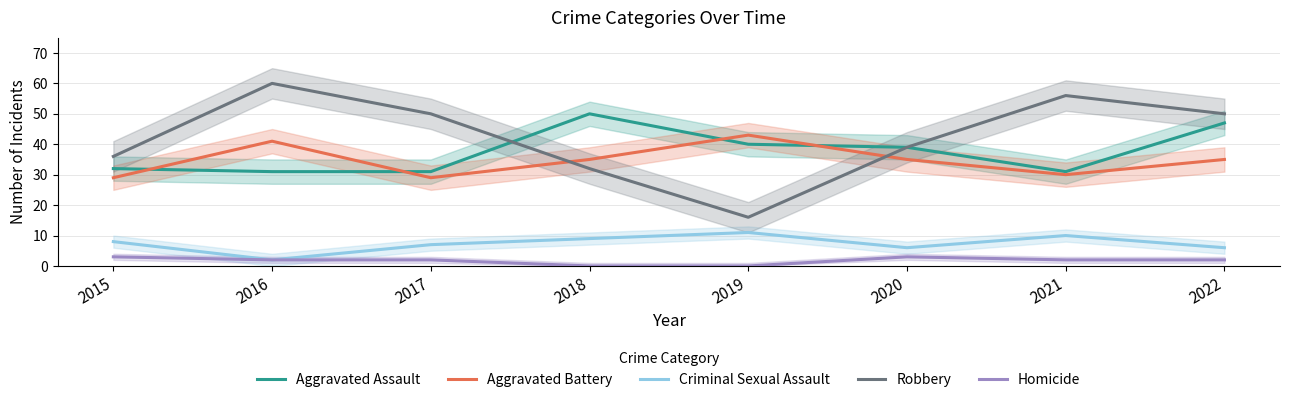

Rank the series at 2015 from highest to lowest value.

Robbery, Aggravated Assault, Aggravated Battery, Criminal Sexual Assault, Homicide